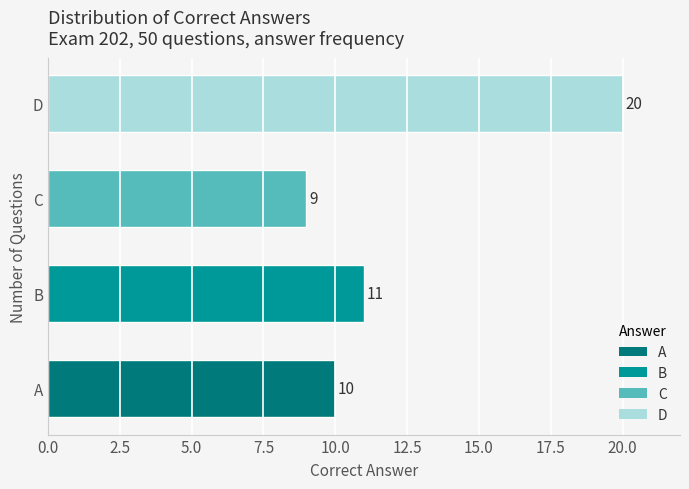

The chart shows a value of 9 at C. True or false?

True